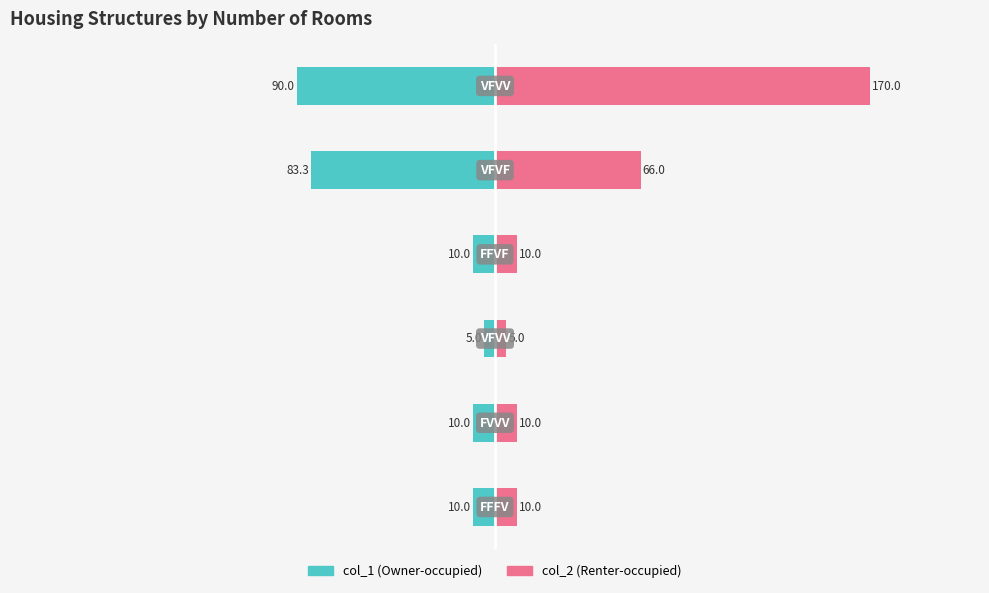

Reading right to left, transcribe all the data shown in this chart.

col_1: 5=-90.0	4=-83.3	3=-10.0	2=-5.0	1=-10.0	0=-10.0
col_2: 5=170.0	4=66.0	3=10.0	2=5.0	1=10.0	0=10.0